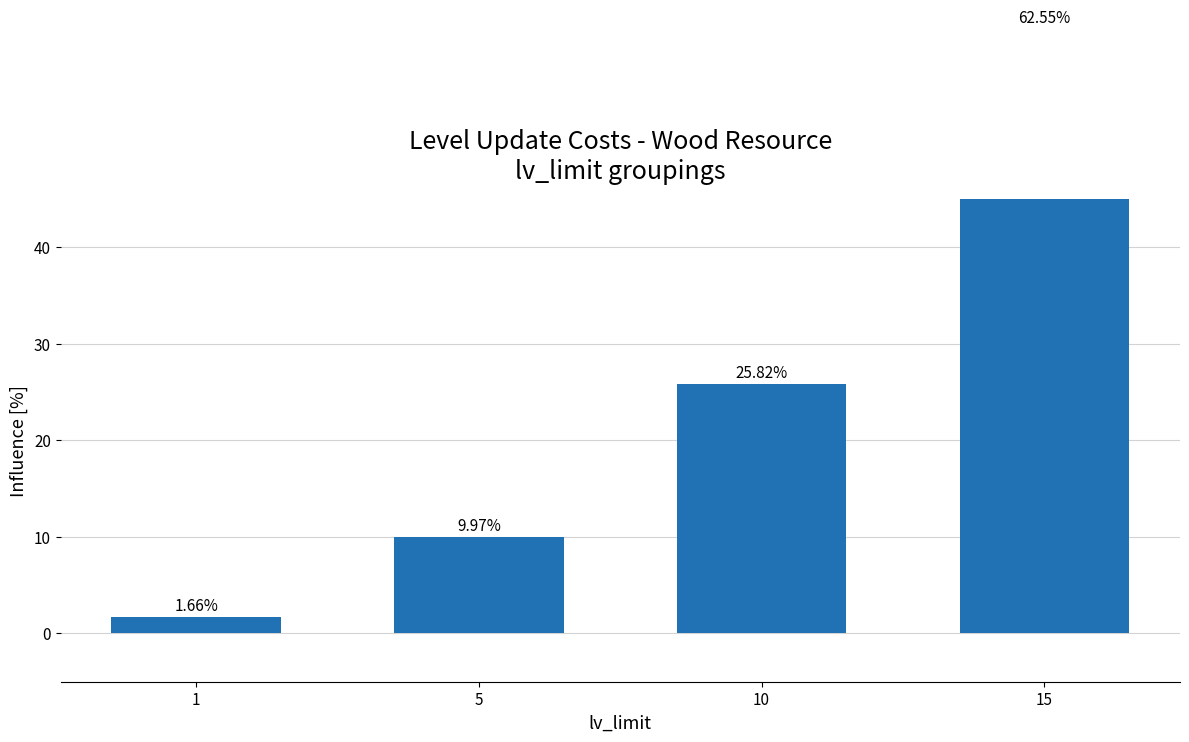

What is the greatest value displayed?

62.5